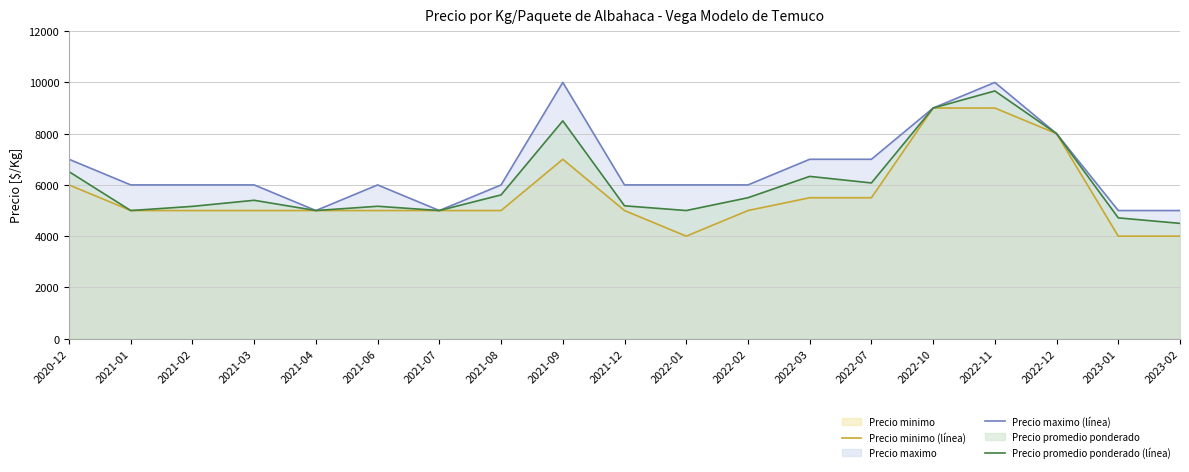

What is the label of the 17th point from the left?

2022-12